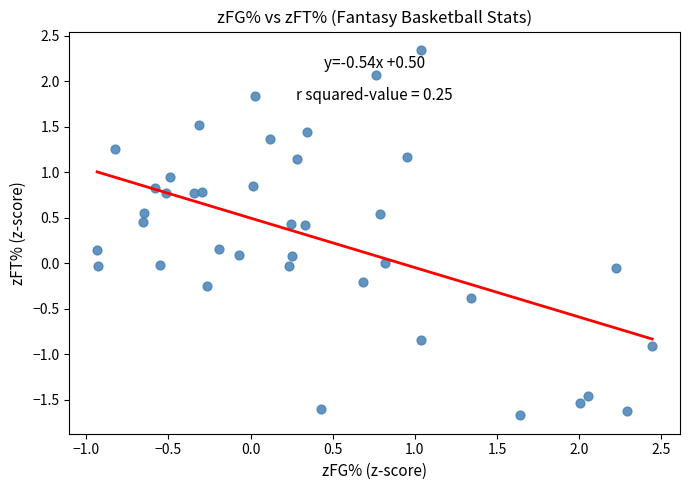

What is the range of X values (max minus min)?

3.4